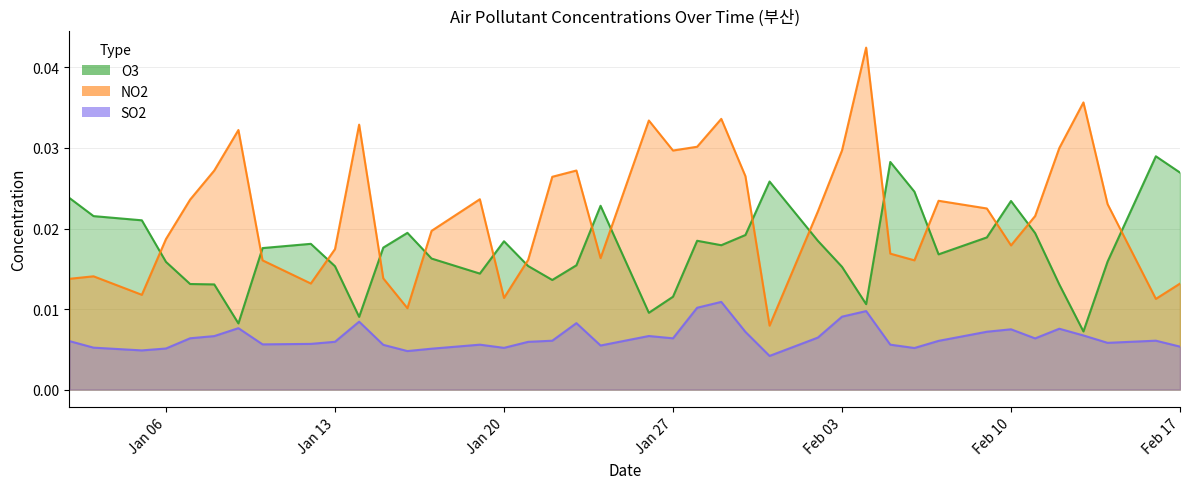

Is it true that NO2 equals 0.0 at 2015-01-05?

False